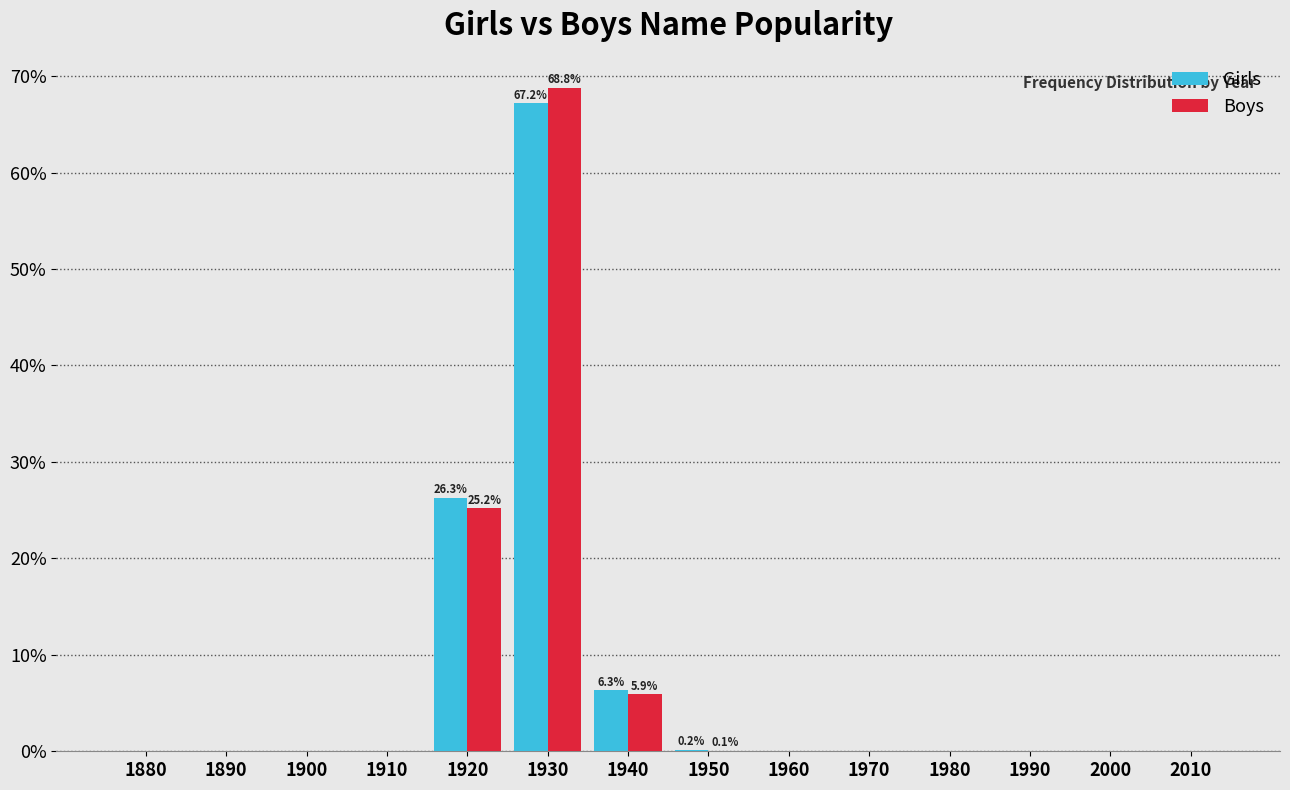

Which category has the highest value in the Boys series?

1930